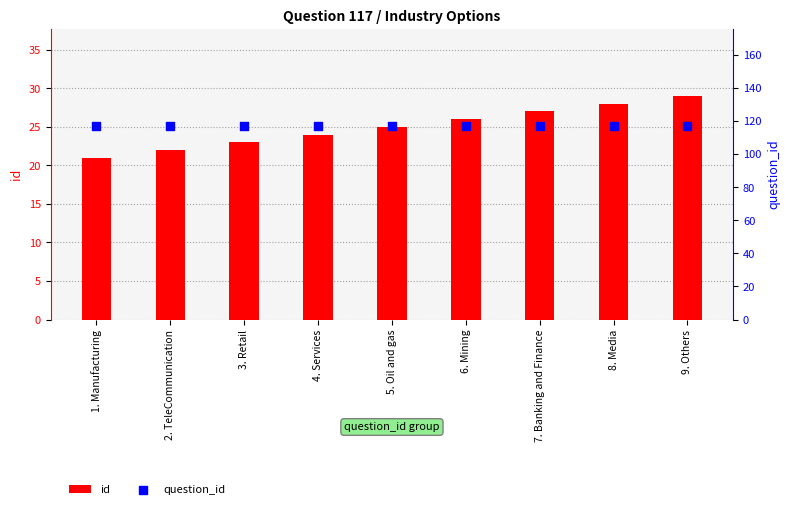

Which series has the widest spread of Y values?

id